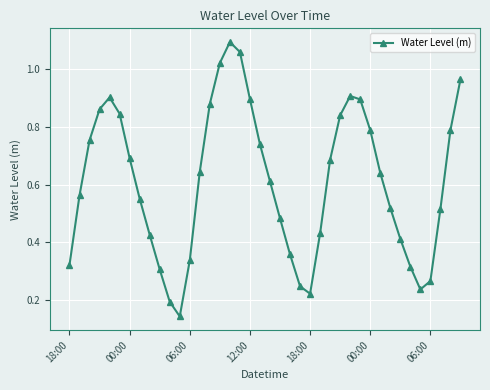

True or false: the data has more than 1 interior local peaks.

True